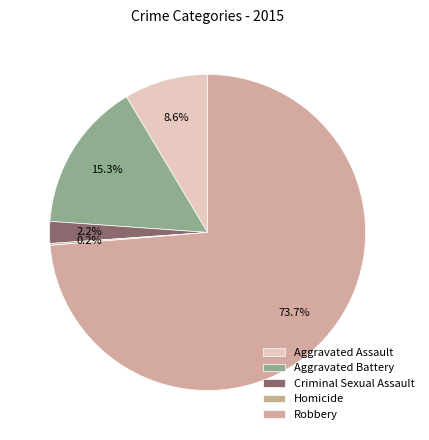

To the nearest percent, what is the difference between the largest and smallest slice percentages?

74%